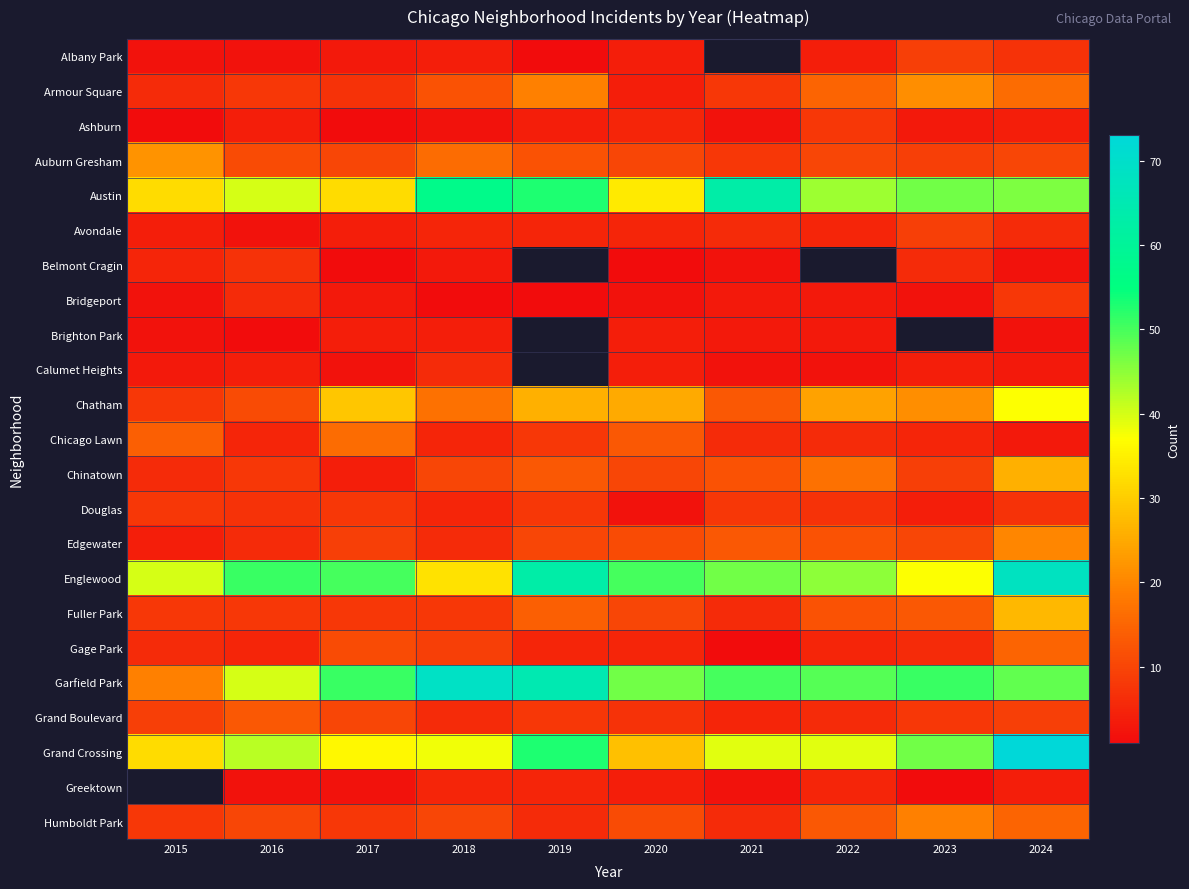

Rank the series at 2015 from lowest to highest value.

Ashburn, Albany Park, Bridgeport, Brighton Park, Calumet Heights, Avondale, Edgewater, Belmont Cragin, Armour Square, Chinatown, Gage Park, Chatham, Douglas, Fuller Park, Humboldt Park, Grand Boulevard, Chicago Lawn, Garfield Park, Auburn Gresham, Austin, Grand Crossing, Englewood, Greektown